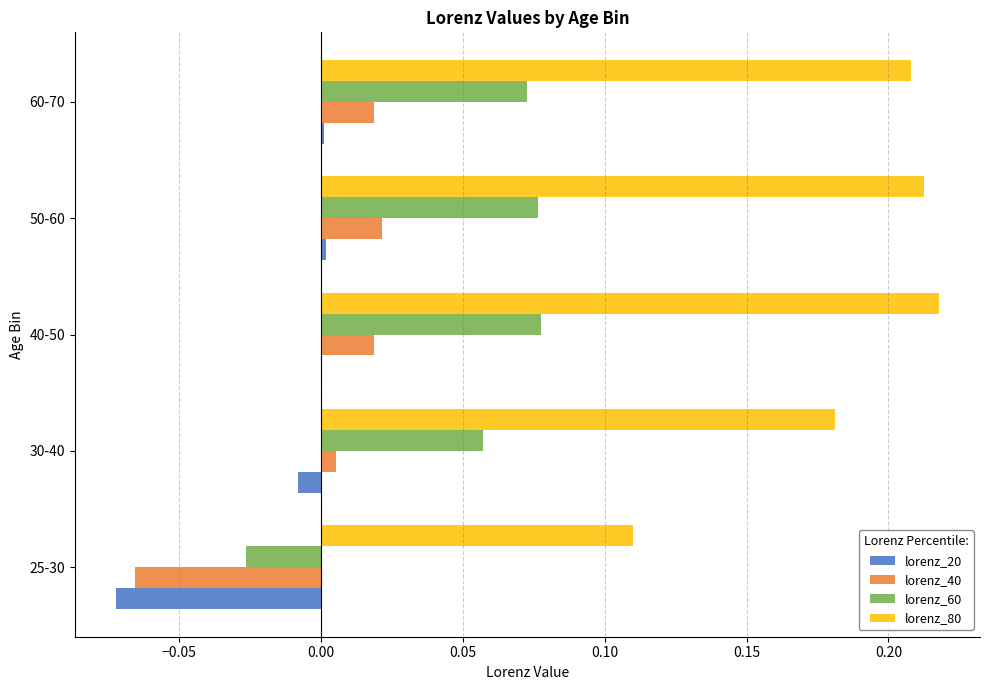

Where is lorenz_40 nearest to the value 0?

30-40